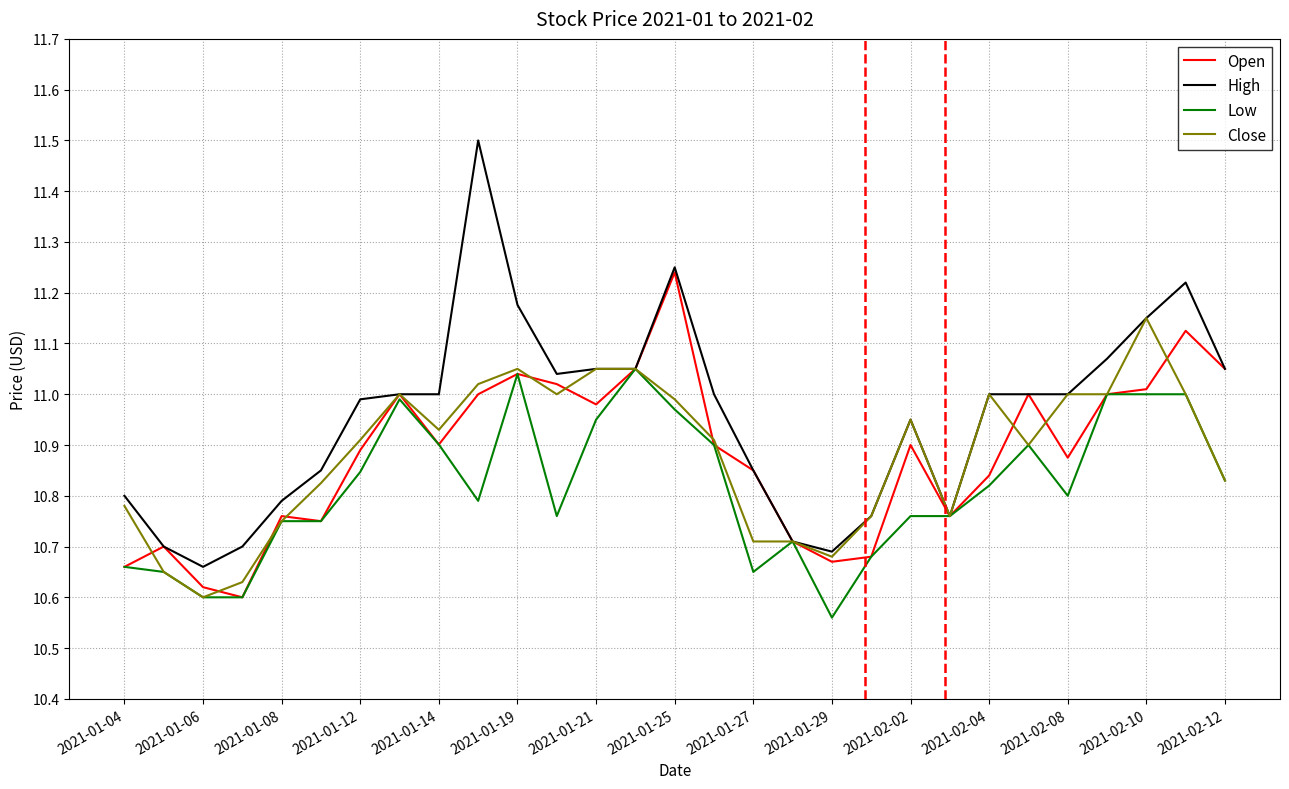

Which series has the largest total across all categories?

High